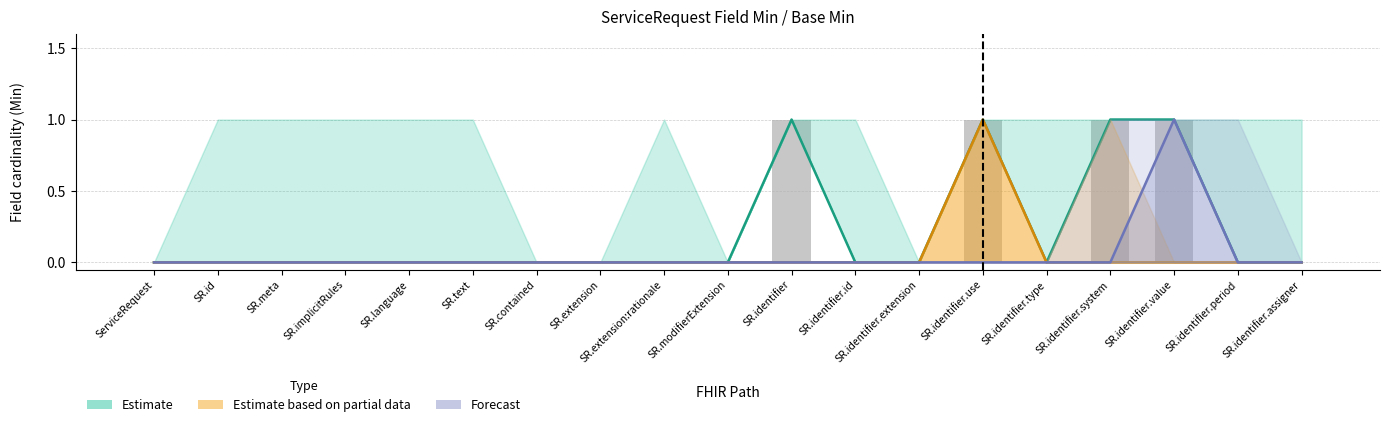

Which series has the largest range (max minus min)?

Estimate